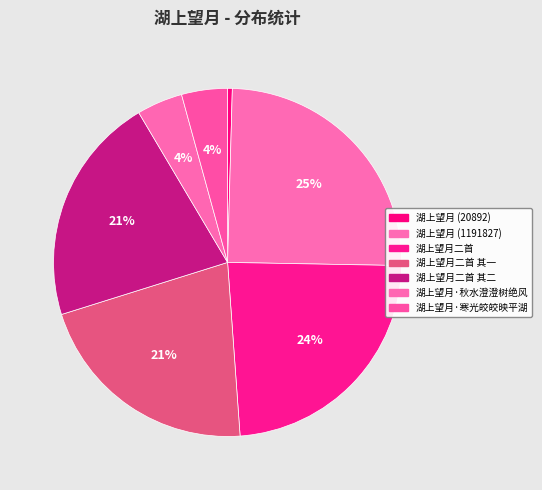

How many segments does this pie chart have?

7